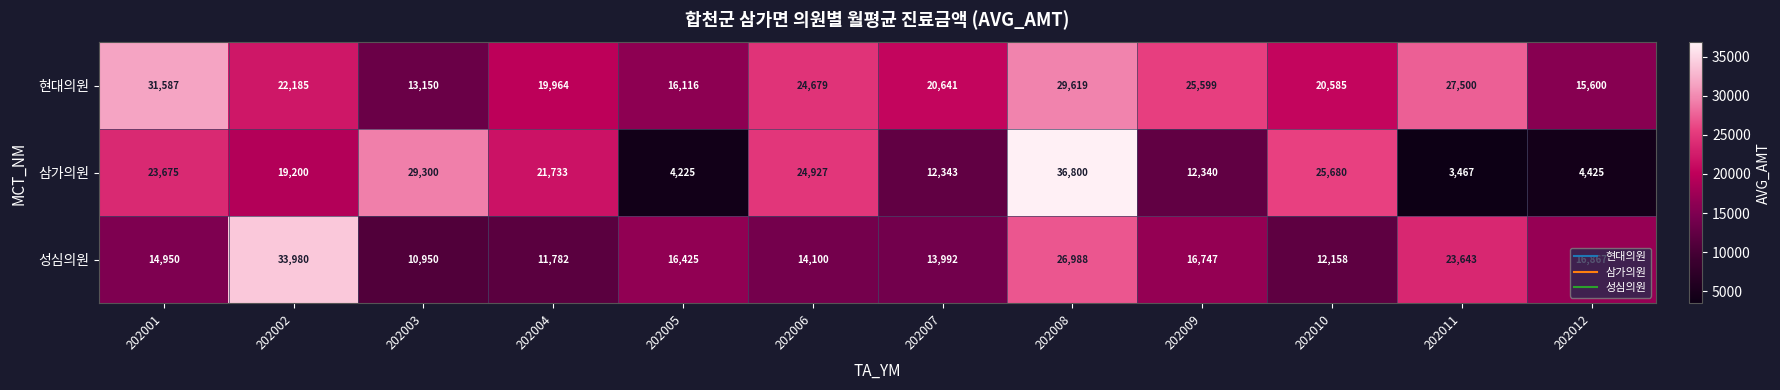

Which series changed the most between 202008 and 202011?

삼가의원